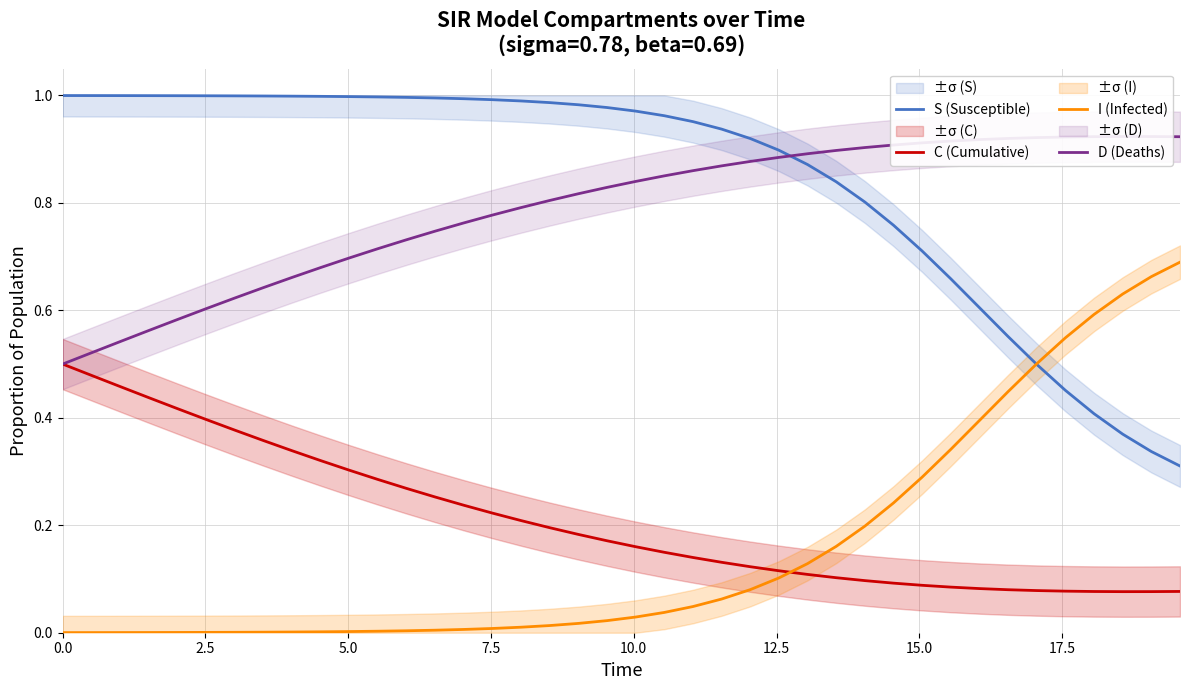

Which series has the largest total across all categories?

S (Susceptible)